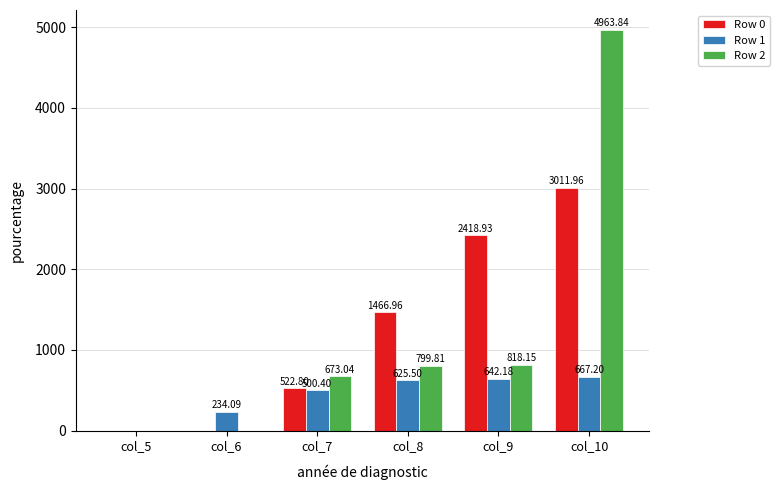

How many series are shown in this chart?

3